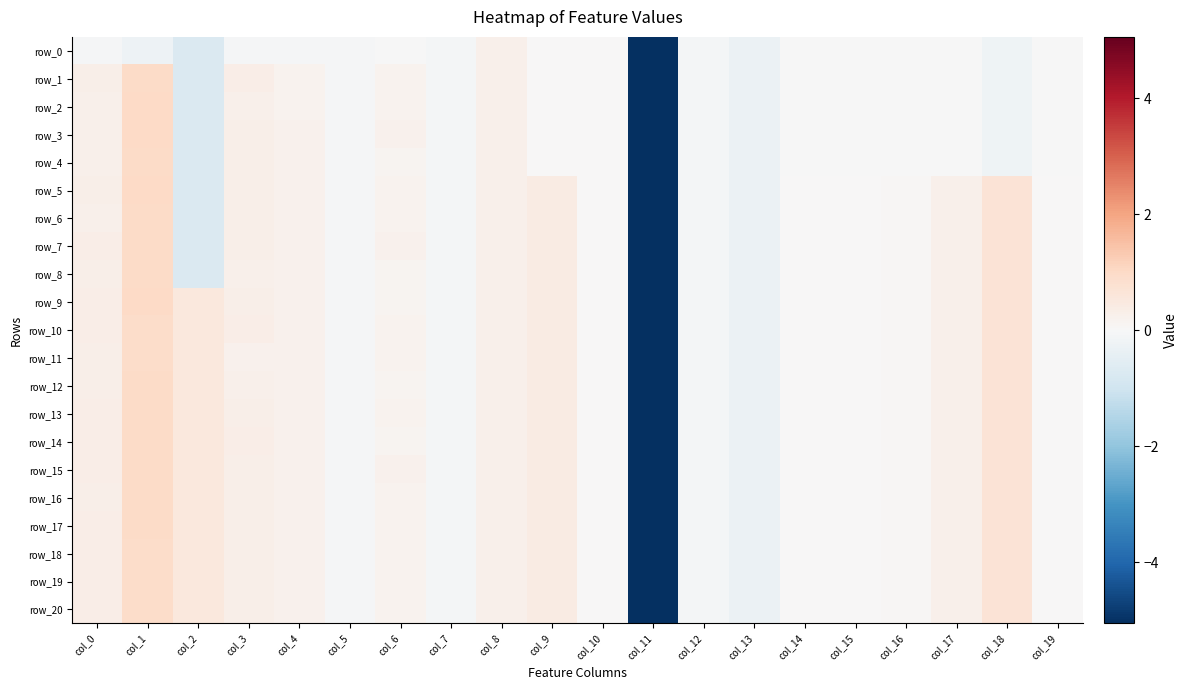

Reading left to right, list all the values displayed in this chart.

row_0: -0.1	-0.2	-0.7	-0.1	-0.1	-0.1	-0.0	-0.1	0.2	0.0	0.0	-5.1	-0.1	-0.3	-0.0	-0.0	-0.0	-0.0	-0.2	-0.0
row_1: 0.3	1.0	-0.7	0.3	0.2	-0.1	0.2	-0.1	0.2	0.0	0.0	-5.1	-0.1	-0.3	-0.0	-0.0	-0.0	-0.0	-0.2	-0.0
row_2: 0.3	1.0	-0.7	0.3	0.2	-0.1	0.2	-0.1	0.2	0.0	0.0	-5.1	-0.1	-0.3	-0.0	-0.0	-0.0	-0.0	-0.2	-0.0
row_3: 0.3	1.0	-0.7	0.3	0.2	-0.1	0.2	-0.1	0.2	0.0	0.0	-5.1	-0.1	-0.3	-0.0	-0.0	-0.0	-0.0	-0.2	-0.0
row_4: 0.3	1.0	-0.7	0.3	0.2	-0.1	0.2	-0.1	0.2	0.0	0.0	-5.1	-0.1	-0.3	-0.0	-0.0	-0.0	-0.0	-0.2	-0.0
row_5: 0.3	1.0	-0.7	0.3	0.2	-0.1	0.2	-0.1	0.2	0.4	0.0	-5.1	-0.1	-0.3	0.0	0.0	0.1	0.3	0.7	0.0
row_6: 0.3	1.0	-0.7	0.3	0.2	-0.1	0.2	-0.1	0.2	0.4	0.0	-5.1	-0.1	-0.3	0.0	0.0	0.1	0.3	0.7	0.0
row_7: 0.3	1.0	-0.7	0.3	0.2	-0.1	0.2	-0.1	0.2	0.4	0.0	-5.1	-0.1	-0.3	0.0	0.0	0.1	0.3	0.7	0.0
row_8: 0.3	1.0	-0.7	0.3	0.2	-0.1	0.1	-0.1	0.2	0.4	0.0	-5.1	-0.1	-0.3	0.0	0.0	0.1	0.3	0.7	0.0
row_9: 0.3	1.0	0.5	0.3	0.2	-0.1	0.1	-0.1	0.2	0.4	0.0	-5.1	-0.1	-0.3	0.0	0.0	0.1	0.3	0.7	0.0
row_10: 0.3	0.9	0.5	0.3	0.2	-0.1	0.2	-0.1	0.2	0.4	0.0	-5.1	-0.1	-0.3	0.0	0.0	0.1	0.3	0.7	0.0
row_11: 0.3	0.9	0.5	0.2	0.2	-0.1	0.2	-0.1	0.2	0.4	0.0	-5.1	-0.1	-0.3	0.0	0.0	0.1	0.3	0.7	0.0
row_12: 0.3	1.0	0.5	0.3	0.2	-0.1	0.1	-0.1	0.2	0.4	0.0	-5.1	-0.1	-0.3	0.0	0.0	0.1	0.3	0.7	0.0
row_13: 0.3	1.0	0.5	0.3	0.2	-0.1	0.2	-0.1	0.2	0.4	0.0	-5.1	-0.1	-0.3	0.0	0.0	0.1	0.3	0.7	0.0
row_14: 0.3	1.0	0.5	0.3	0.2	-0.1	0.1	-0.1	0.2	0.4	0.0	-5.1	-0.1	-0.3	0.0	0.0	0.1	0.3	0.7	0.0
row_15: 0.3	1.0	0.5	0.3	0.2	-0.1	0.2	-0.1	0.2	0.4	0.0	-5.1	-0.1	-0.3	0.0	0.0	0.1	0.3	0.7	0.0
row_16: 0.3	1.0	0.5	0.3	0.2	-0.1	0.2	-0.1	0.2	0.4	0.0	-5.1	-0.1	-0.3	0.0	0.0	0.1	0.3	0.7	0.0
row_17: 0.3	1.0	0.5	0.3	0.2	-0.1	0.2	-0.1	0.2	0.4	0.0	-5.1	-0.1	-0.3	0.0	0.0	0.1	0.3	0.7	0.0
row_18: 0.3	0.9	0.5	0.3	0.2	-0.1	0.2	-0.1	0.2	0.4	0.0	-5.1	-0.1	-0.3	0.0	0.0	0.1	0.3	0.7	0.0
row_19: 0.3	0.9	0.5	0.3	0.2	-0.1	0.2	-0.1	0.2	0.4	0.0	-5.1	-0.1	-0.3	0.0	0.0	0.1	0.3	0.7	0.0
row_20: 0.3	0.9	0.5	0.3	0.2	-0.1	0.2	-0.1	0.2	0.4	0.0	-5.1	-0.1	-0.3	0.0	0.0	0.1	0.3	0.7	0.0